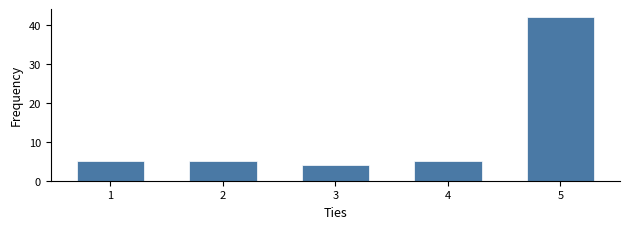

Reading left to right, list all the values displayed in this chart.

1=5	2=5	3=4	4=5	5=42